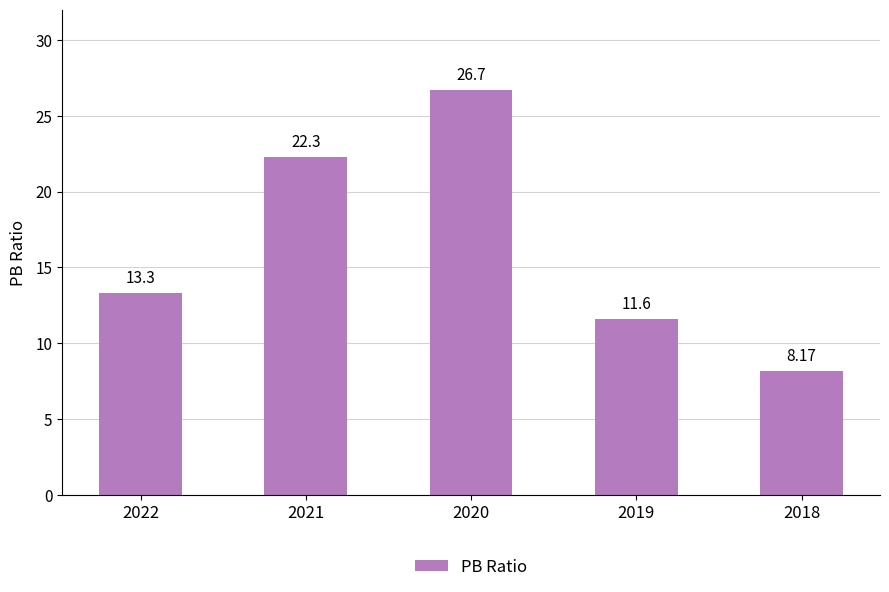

True or false: the data shows 8.2 at 2021.

False